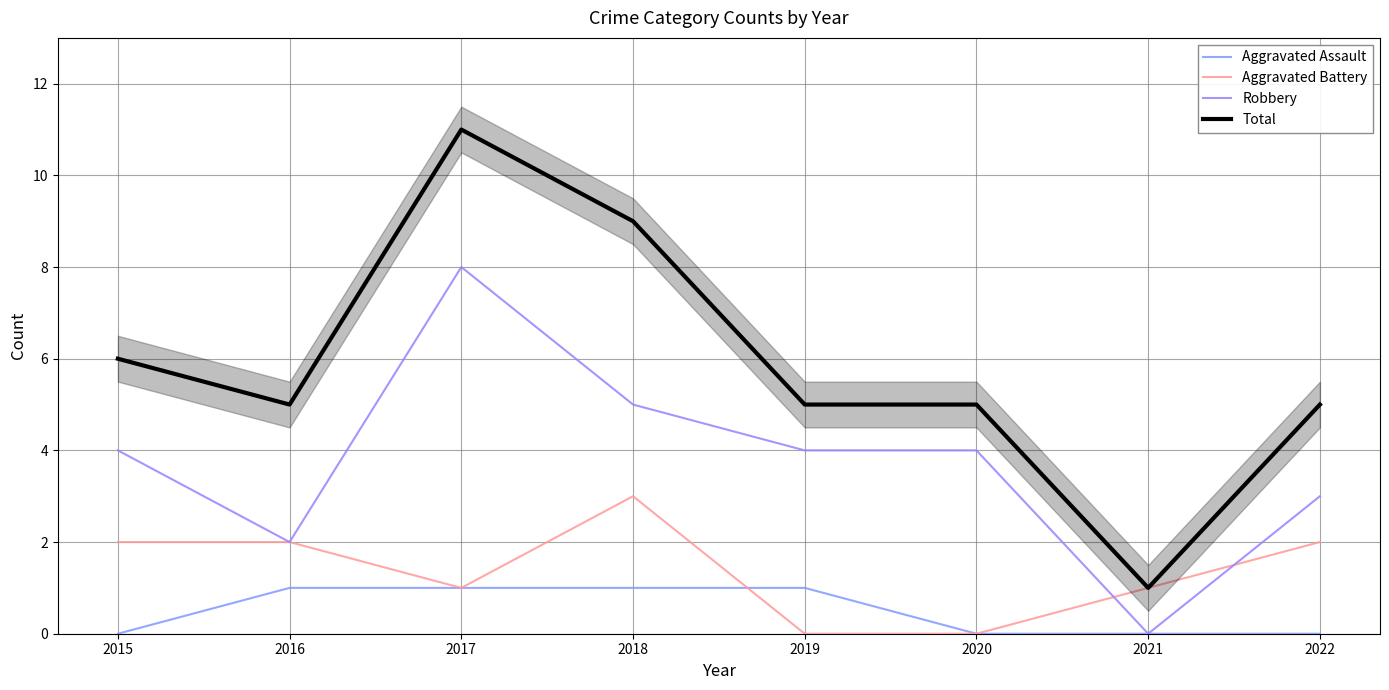

At which category is the sum across all series the highest?

2017